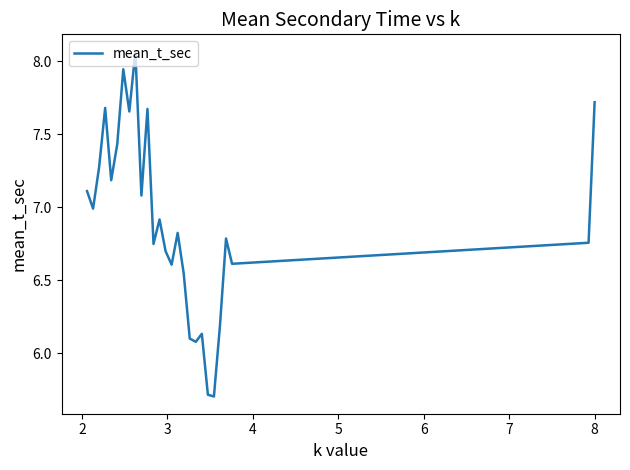

What is the smallest value displayed?

5.7